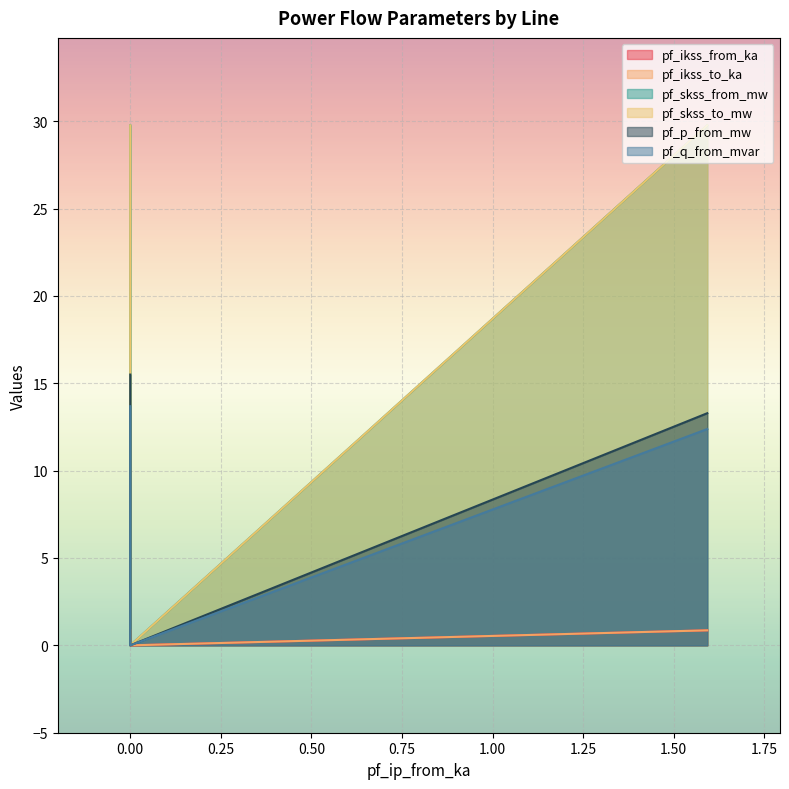

What is the difference between the maximum and minimum values in the pf_skss_from_mw series?

29.8